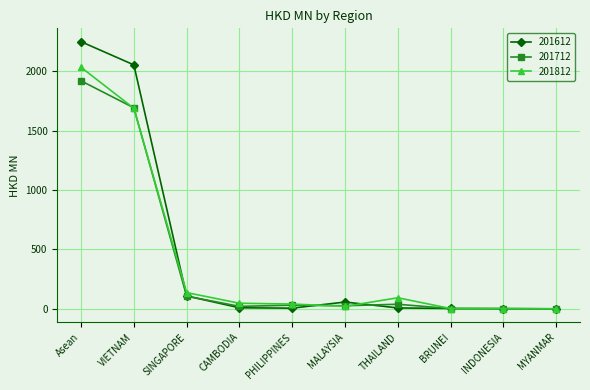

What is the approximate value of 201812 at VIETNAM?

1688.3